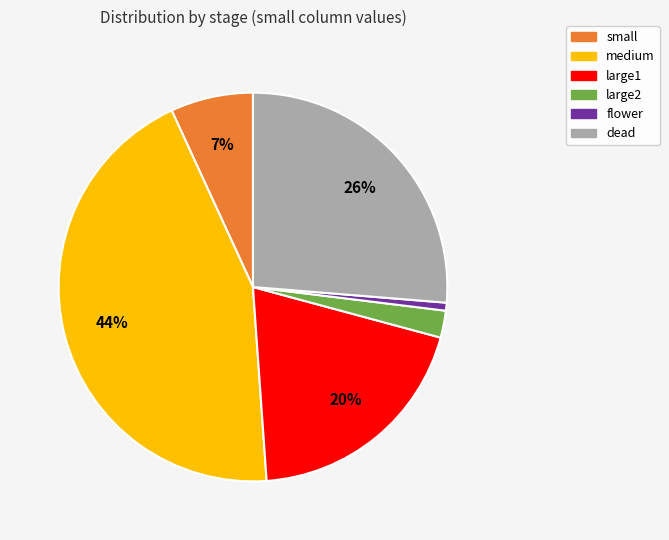

How many segments does this pie chart have?

6